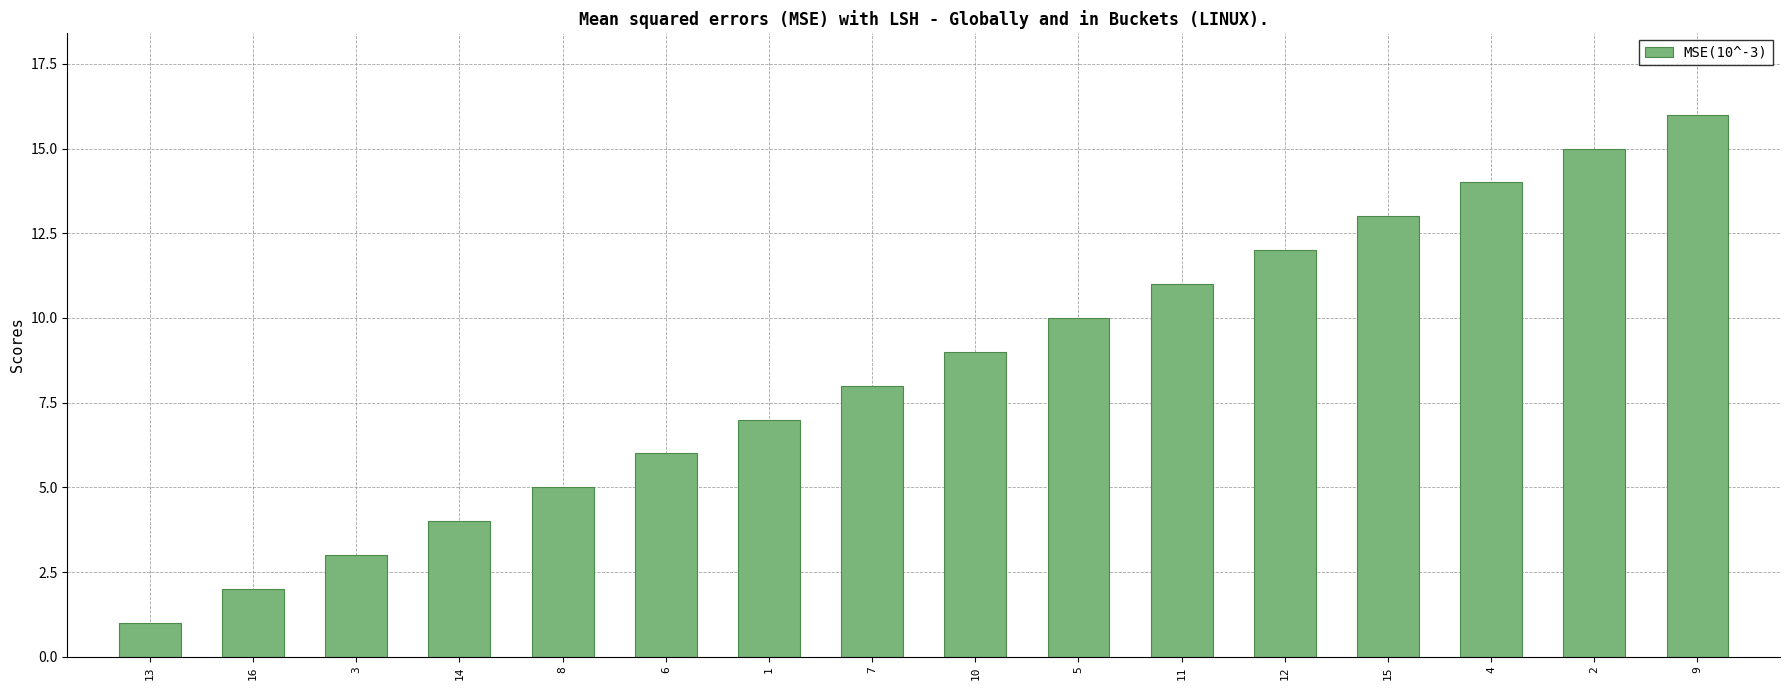

Rank the categories by value from highest to lowest.

9, 2, 4, 15, 12, 11, 5, 10, 7, 1, 6, 8, 14, 3, 16, 13